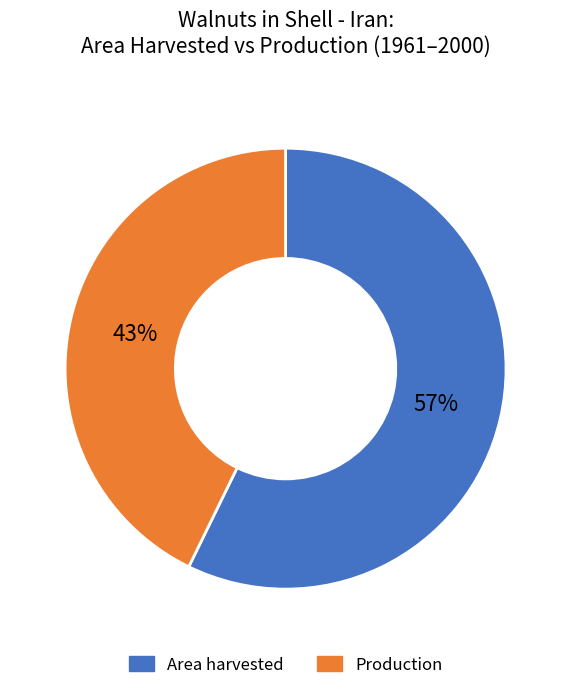

How many segments does this pie chart have?

2